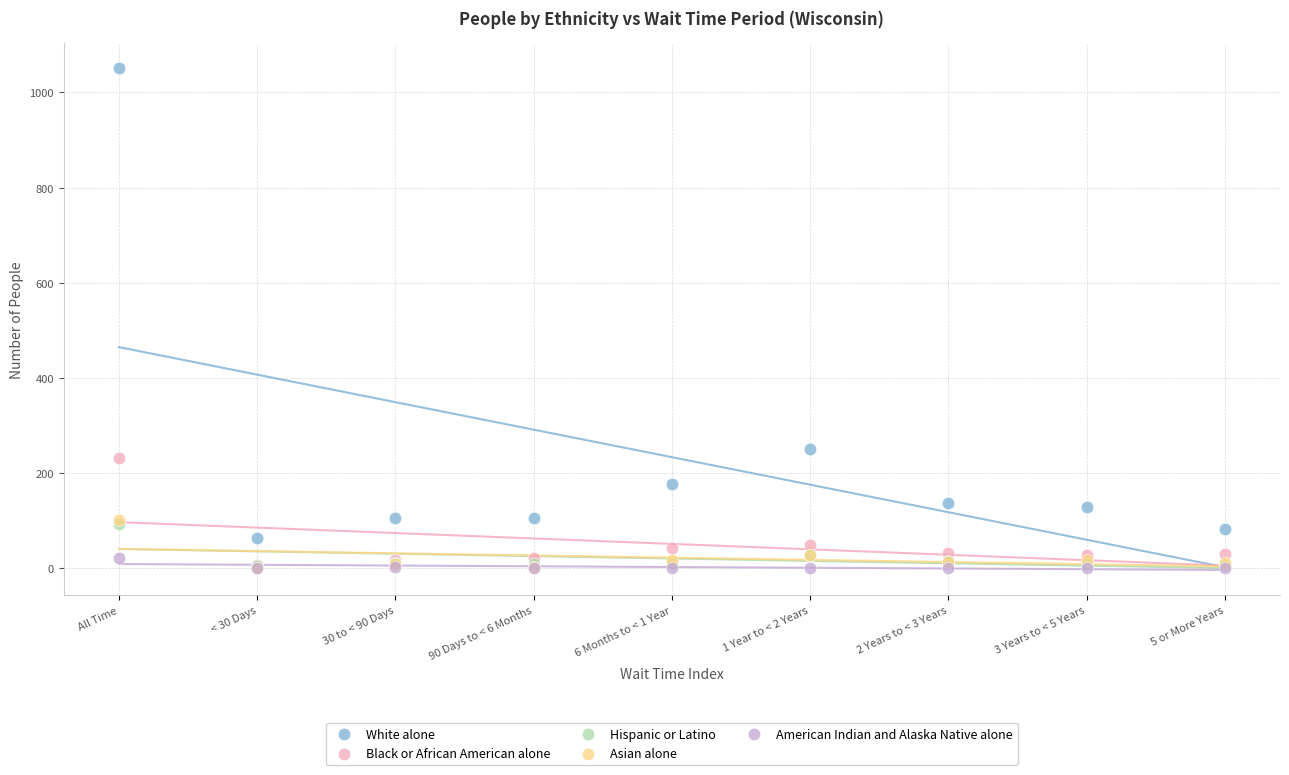

What are all the series names shown in the legend?

White alone, Black or African American alone, Hispanic or Latino, Asian alone, American Indian and Alaska Native alone